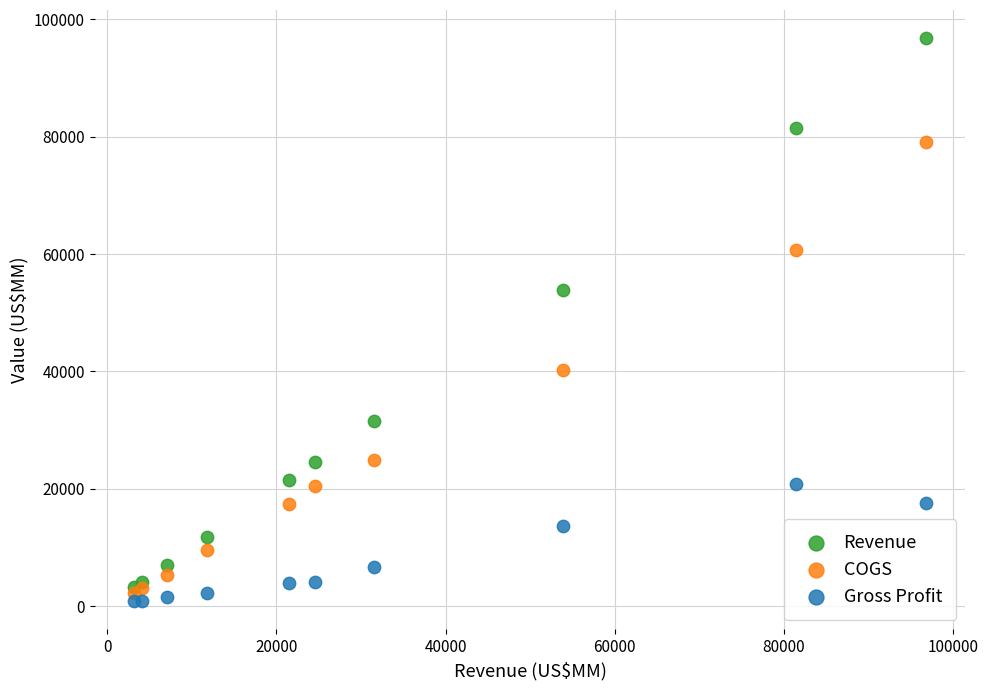

Across all series, what Y value is closest to 48827?

53823.0